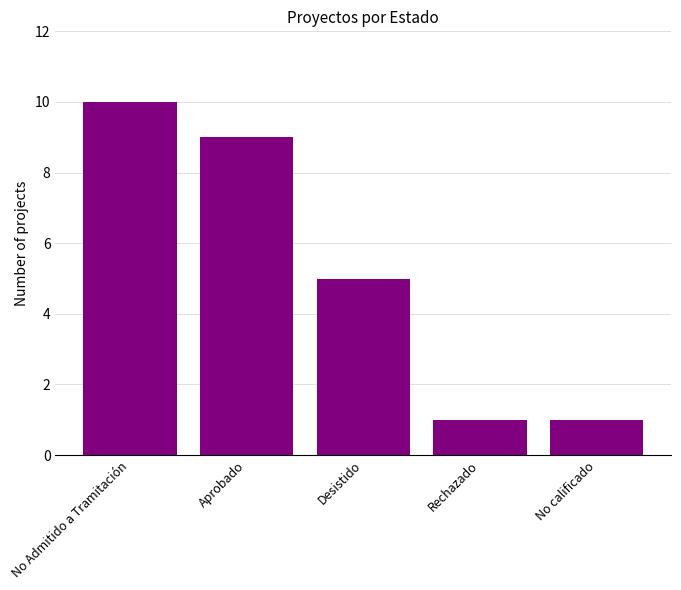

Is it true that the value at No calificado is 1?

True